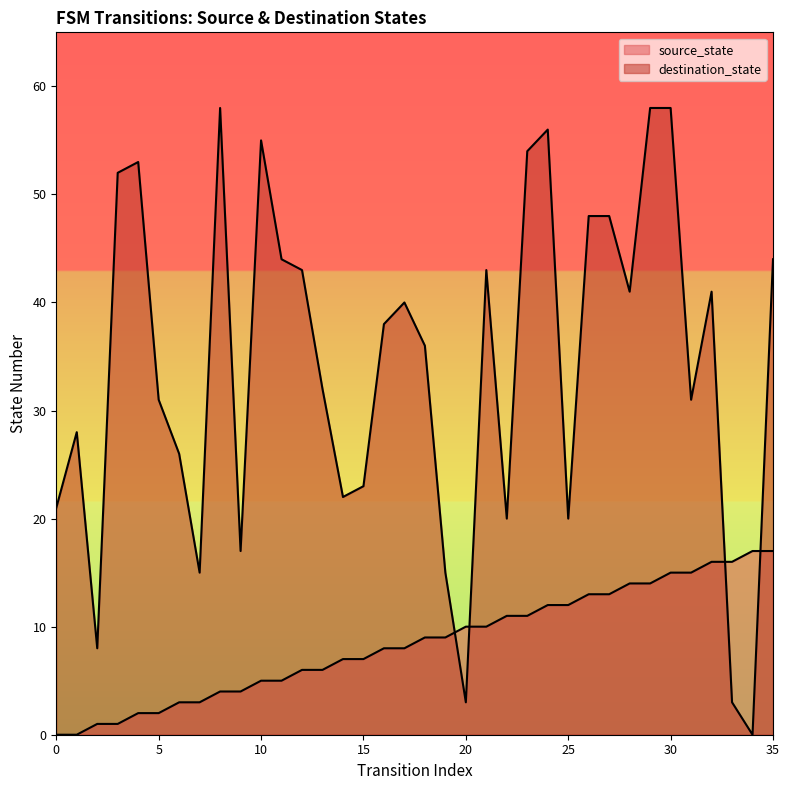

Is the value of source_state at 32 greater than the value of destination_state at 20?

Yes